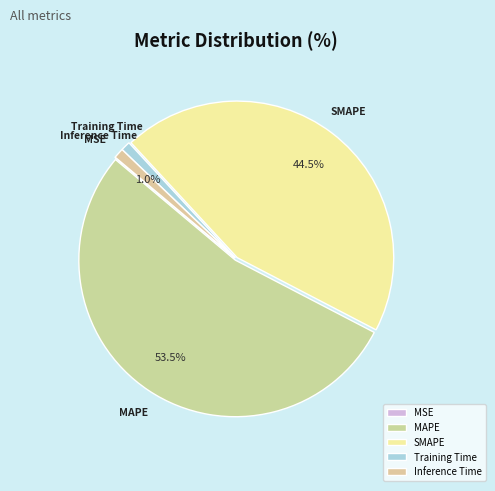

What percentage is NOT represented by MAPE?

46.5%